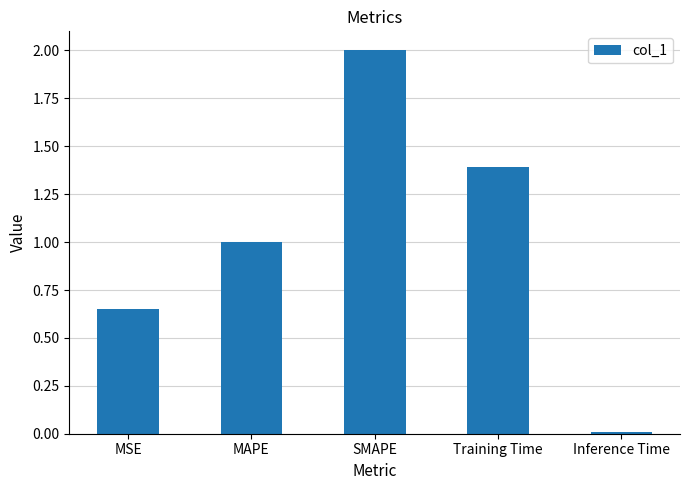

What position from the right is MSE?

5